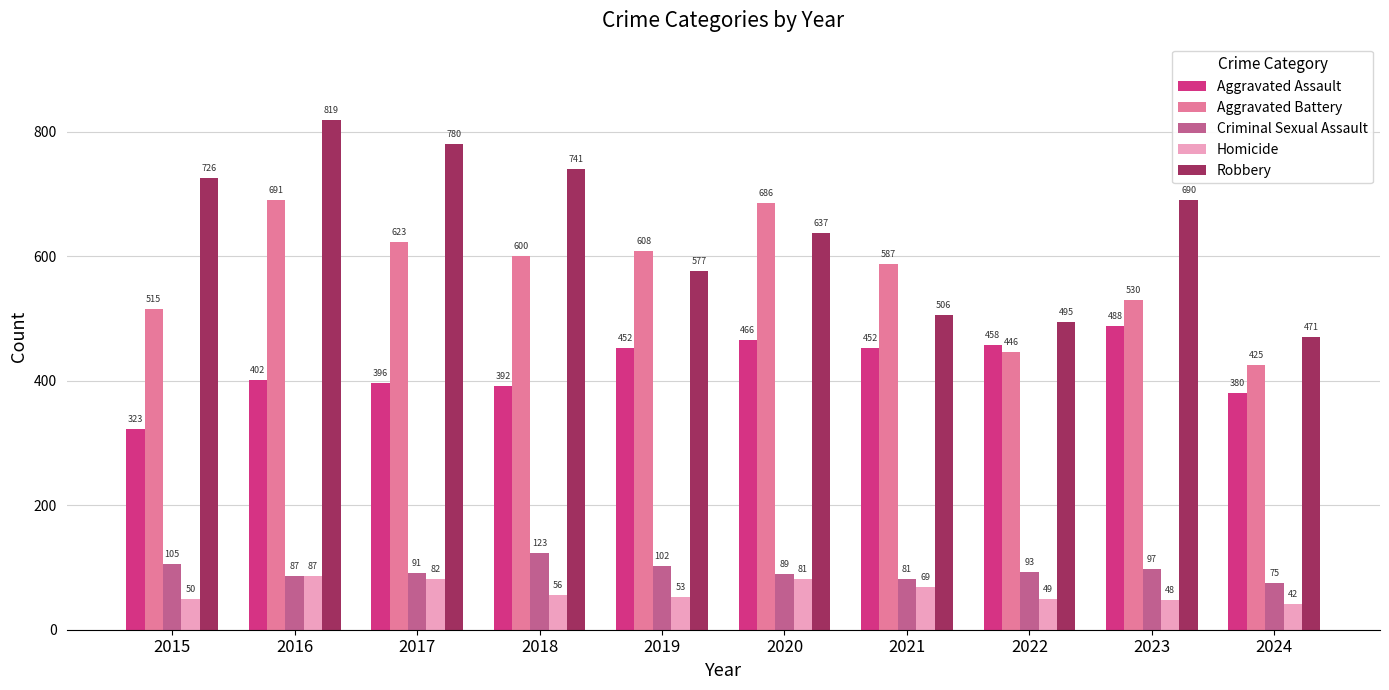

Where does the Aggravated Battery series first go above 600?

2016